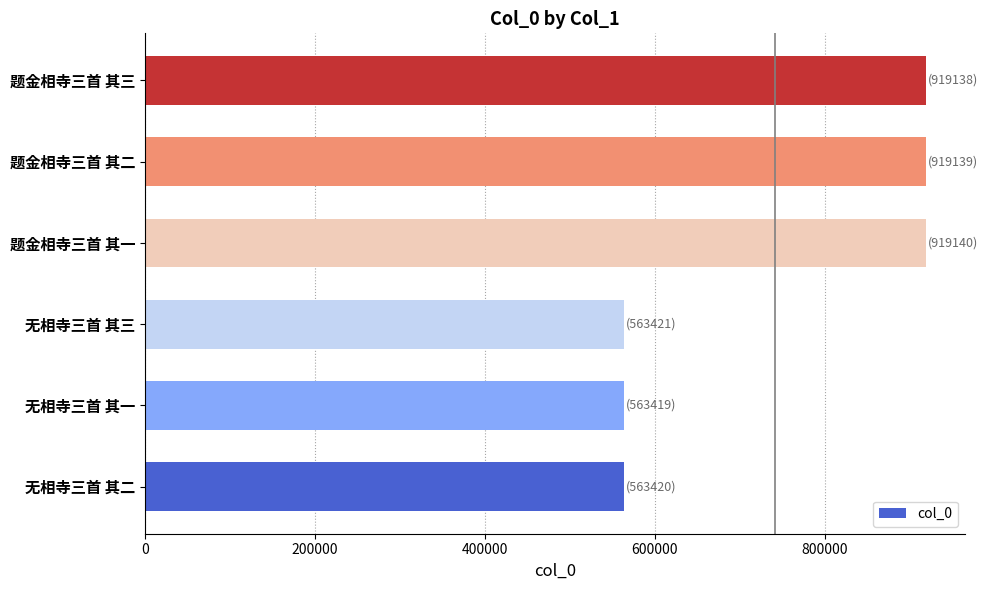

What is the maximum value shown in the chart?

919140